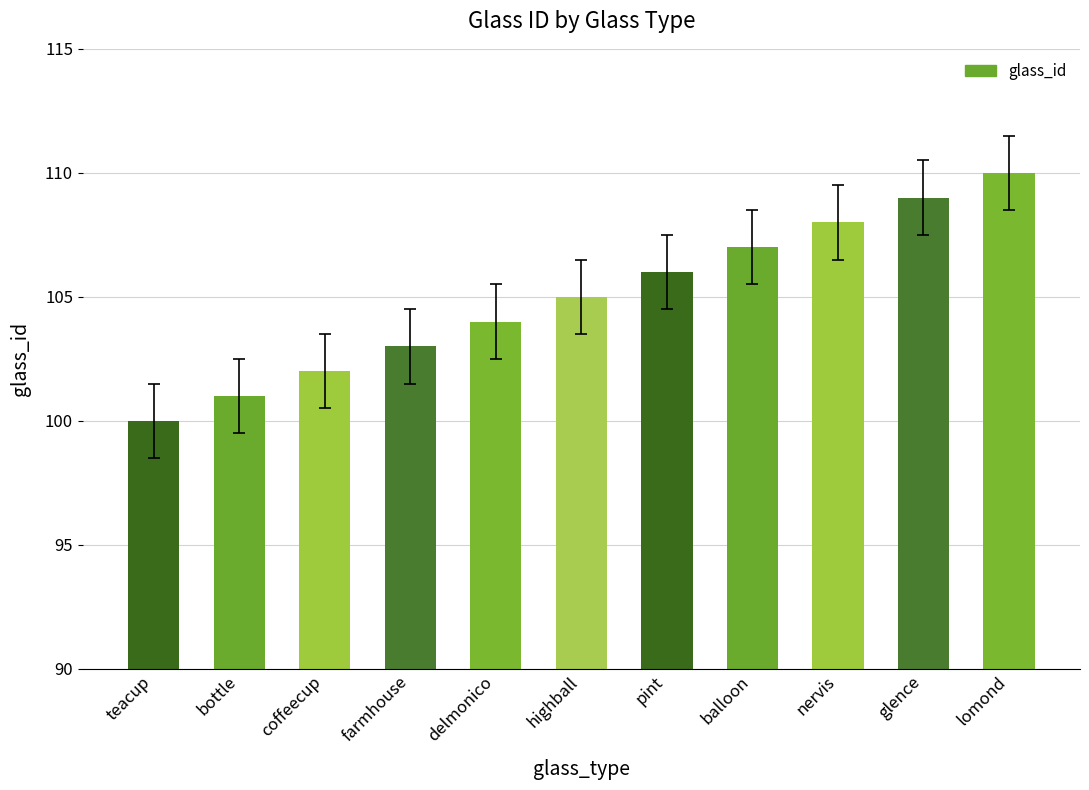

What is the approximate value at farmhouse, to the nearest 5?

105